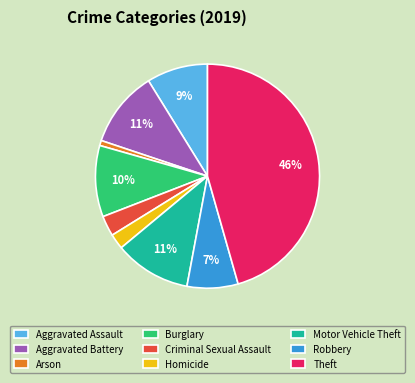

Which category has the smallest portion of the pie?

Arson